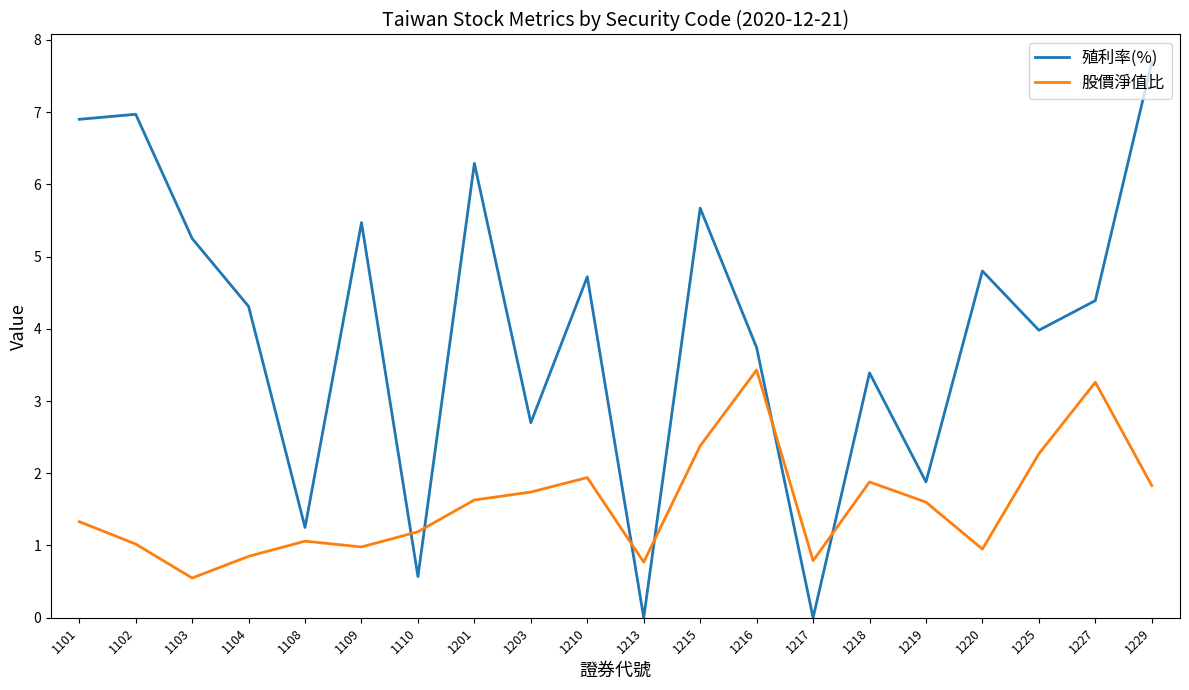

Is it true that 股價淨值比 equals 1.0 at 1109?

True